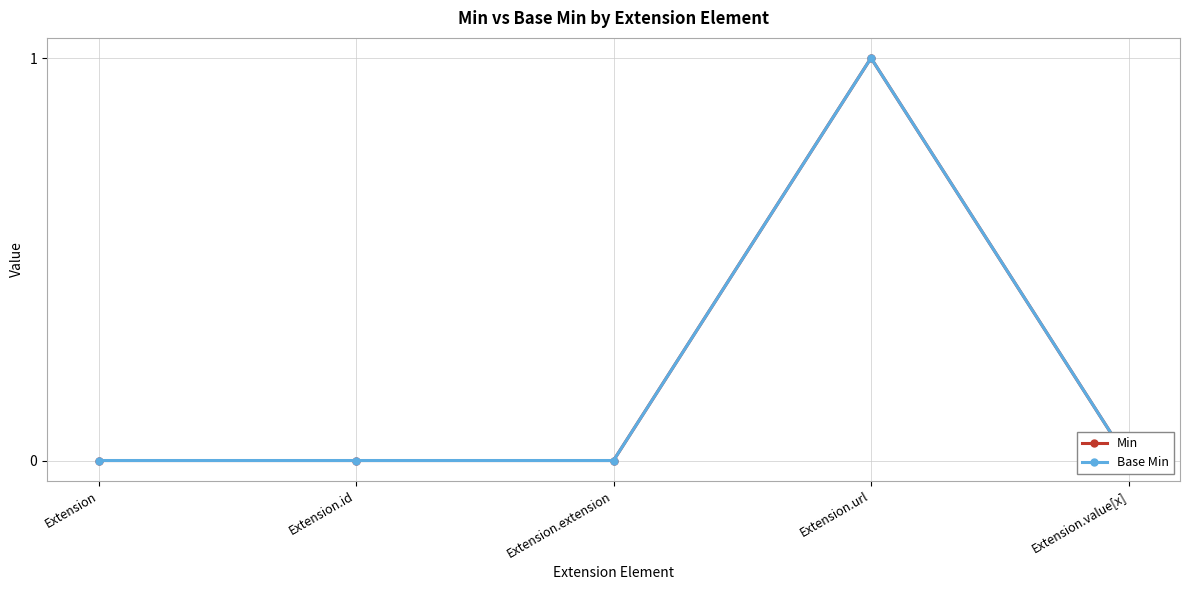

Which has a higher value, Extension.value[x] or Extension.id?

Extension.value[x]